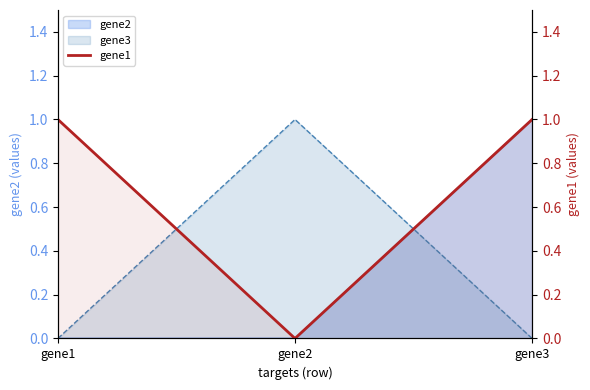

How many values are above zero?

2